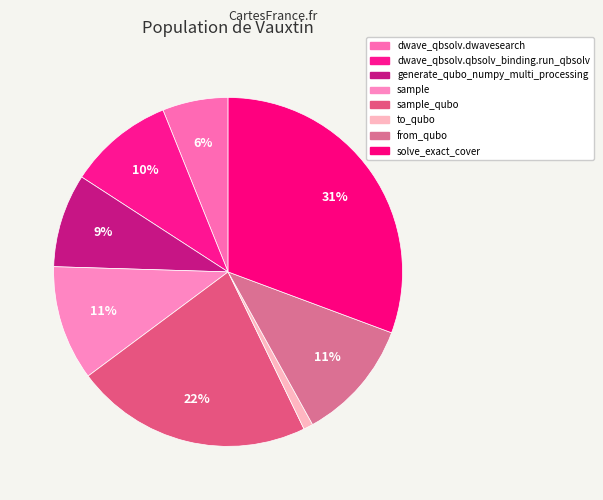

How many segments does this pie chart have?

8